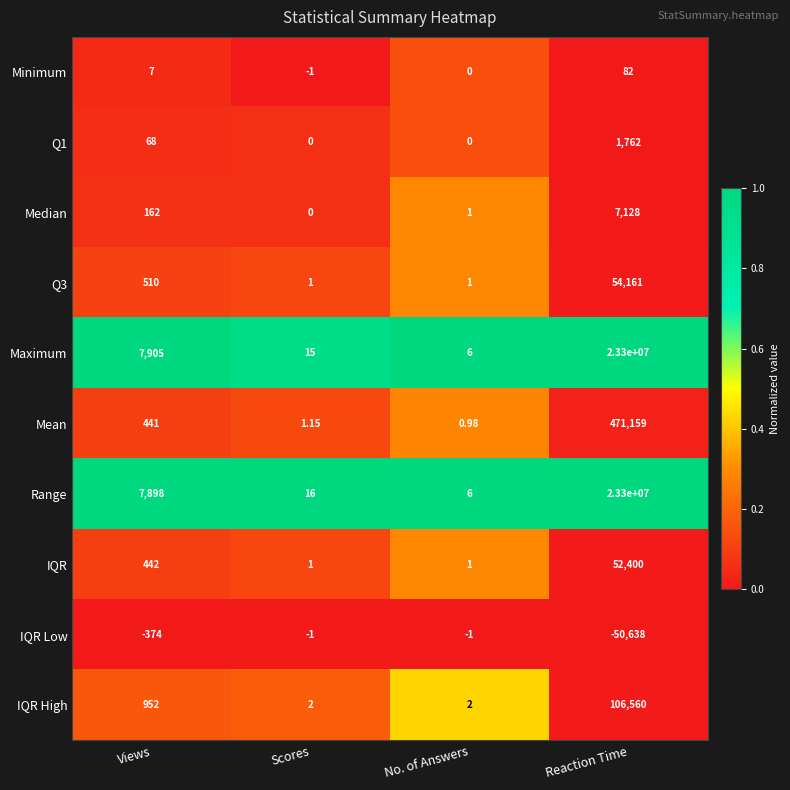

Which category has the highest value across all series?

Reaction Time